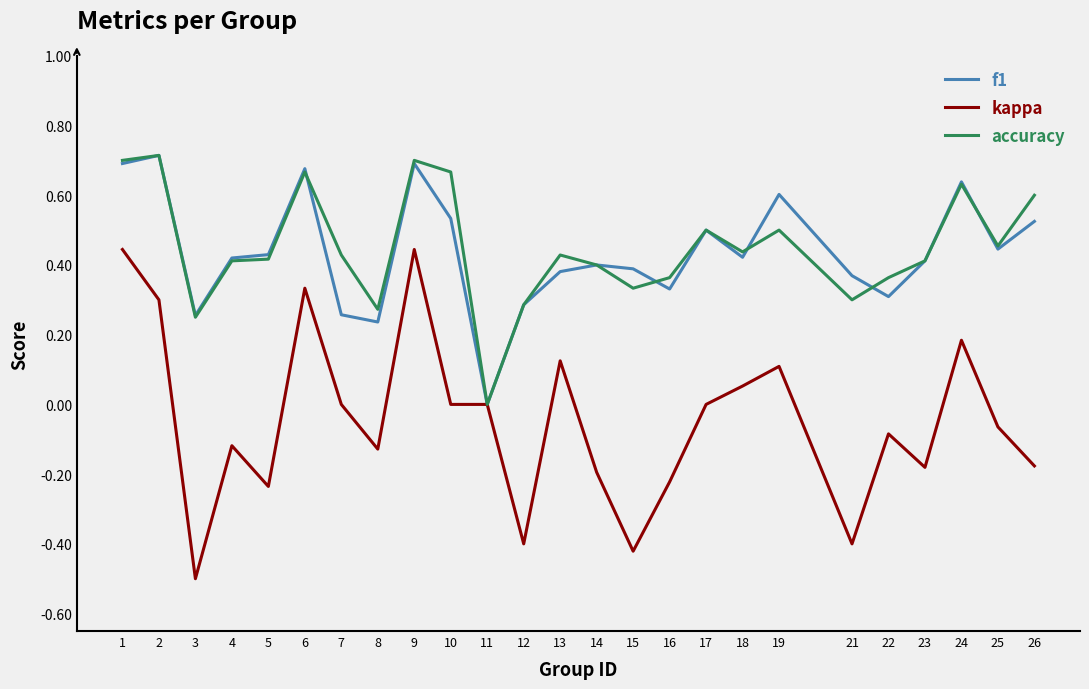

Between 2 and 15, which series saw the biggest shift?

kappa